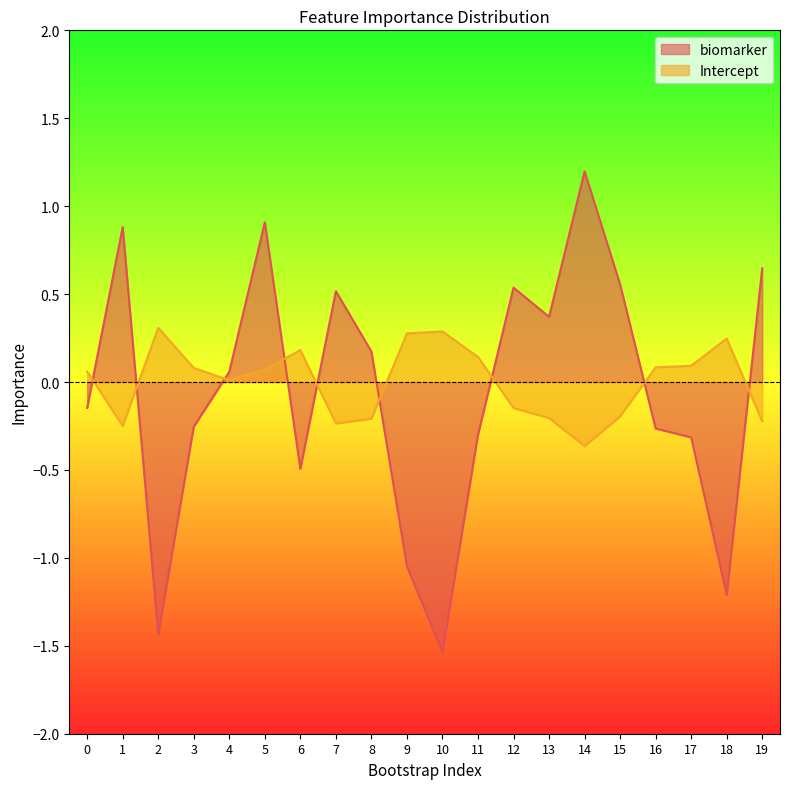

Rank the categories by Intercept value from highest to lowest.

2, 10, 9, 18, 6, 11, 17, 16, 3, 5, 0, 4, 12, 15, 13, 8, 19, 7, 1, 14